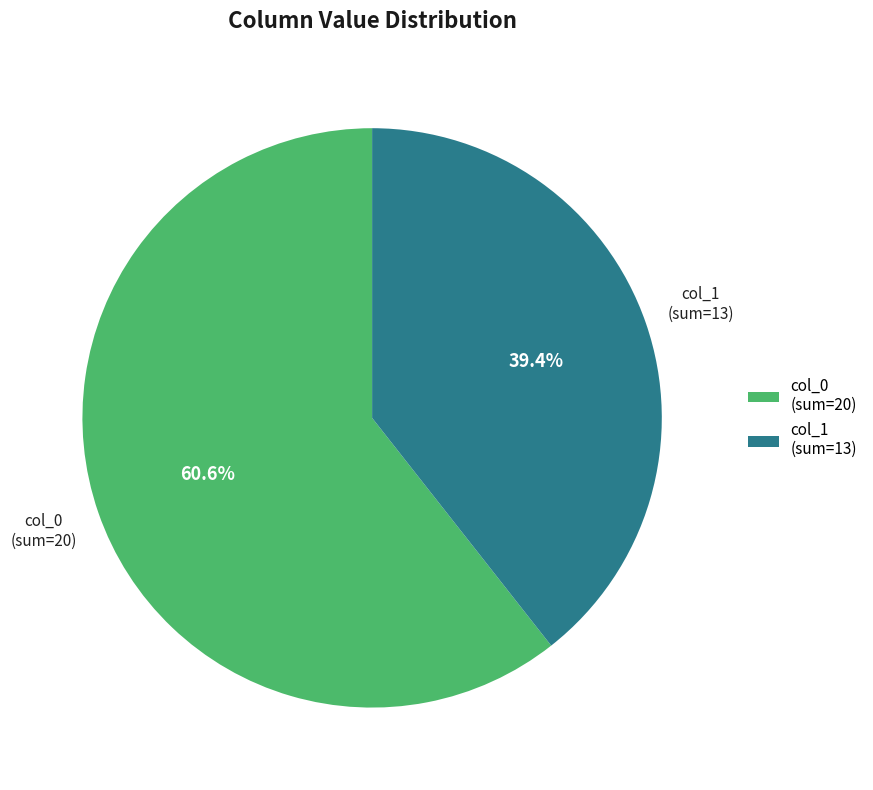

Approximately how many times larger is the value at col_0 compared to col_1?

1.5